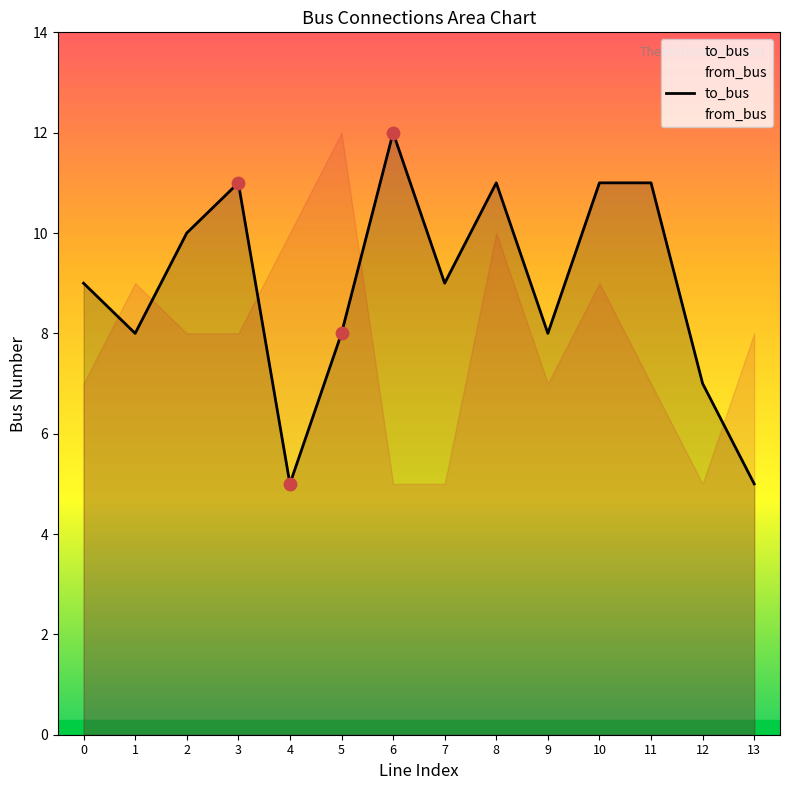

What is the total value across all series at 6?

17